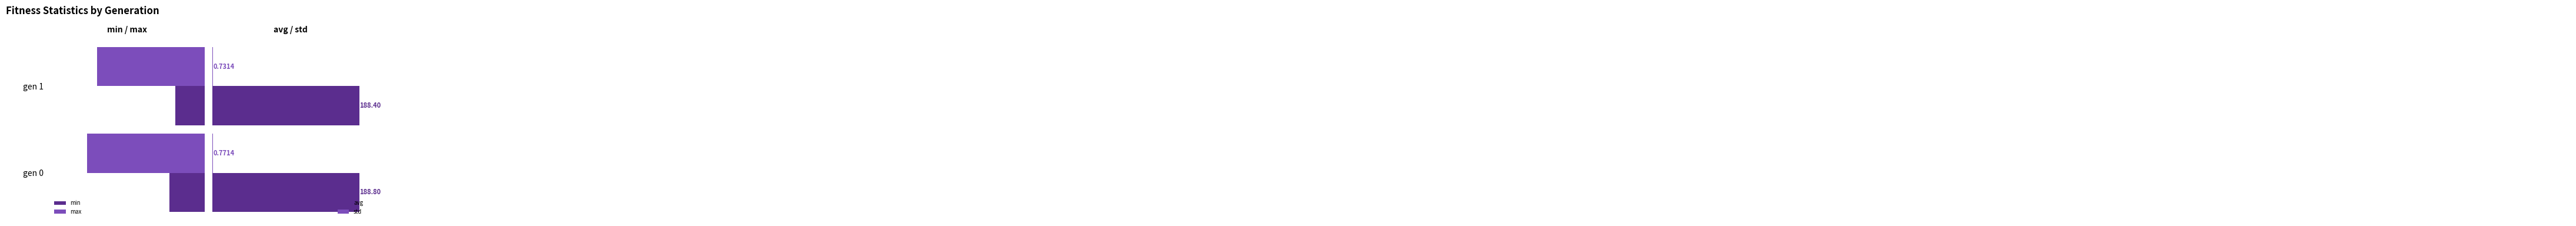

What is the value of the avg bar at the 2nd from the left?

188.4